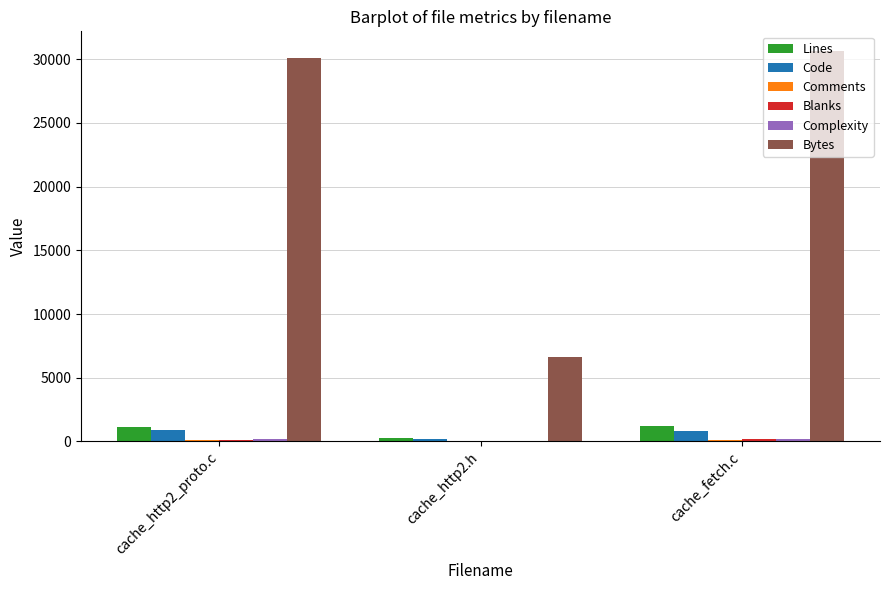

Which series has the largest total across all categories?

Bytes